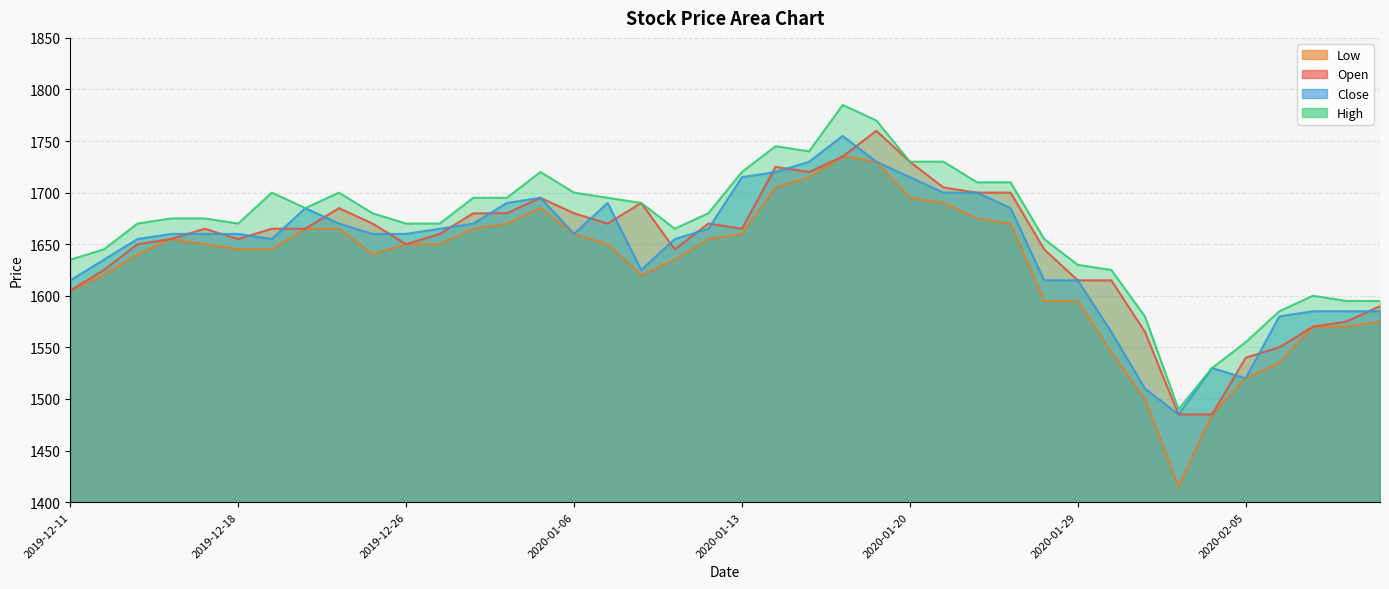

At which category is the sum across all series the highest?

2020-01-16